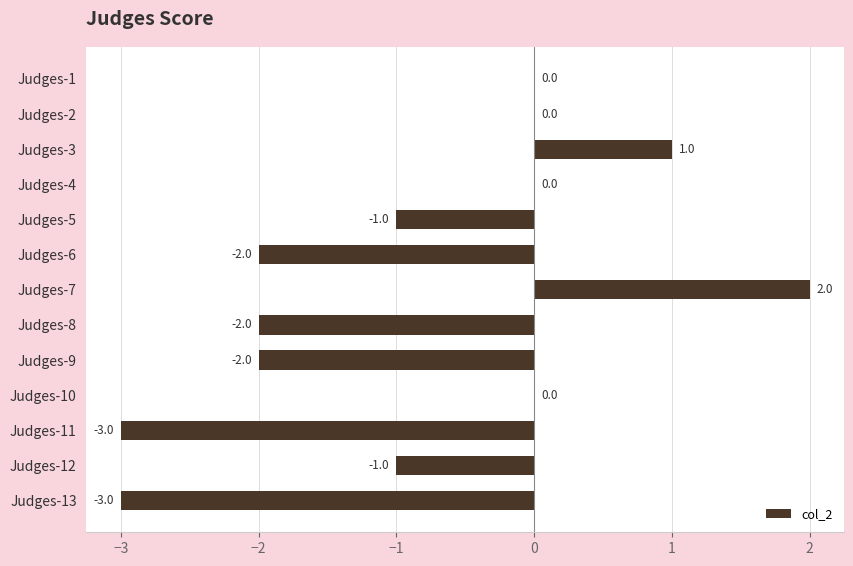

Is it true that the value at Judges-13 is -3.0?

True